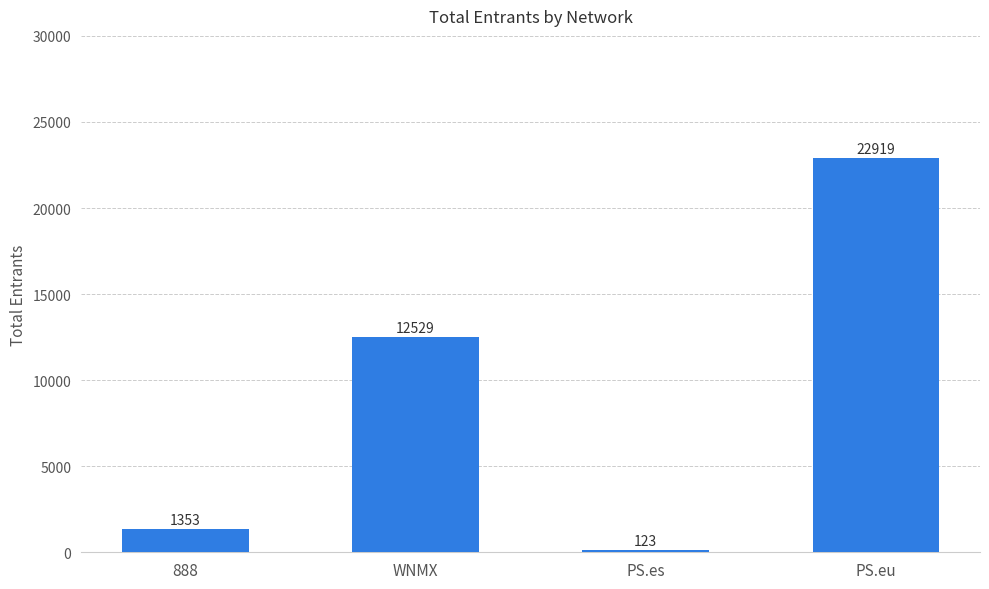

What is the difference between the values at PS.eu and 888?

21566